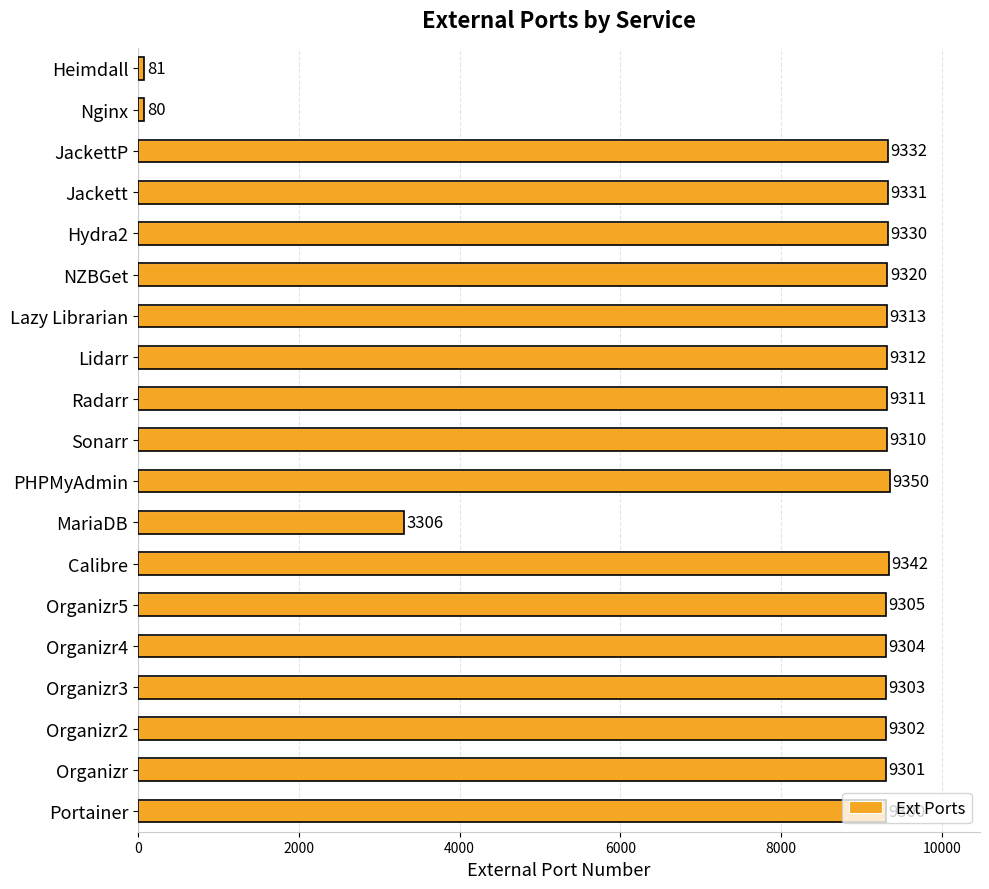

Rank the categories by value from highest to lowest.

PHPMyAdmin, Calibre, JackettP, Jackett, Hydra2, NZBGet, Lazy Librarian, Lidarr, Radarr, Sonarr, Organizr5, Organizr4, Organizr3, Organizr2, Organizr, Portainer, MariaDB, Heimdall, Nginx